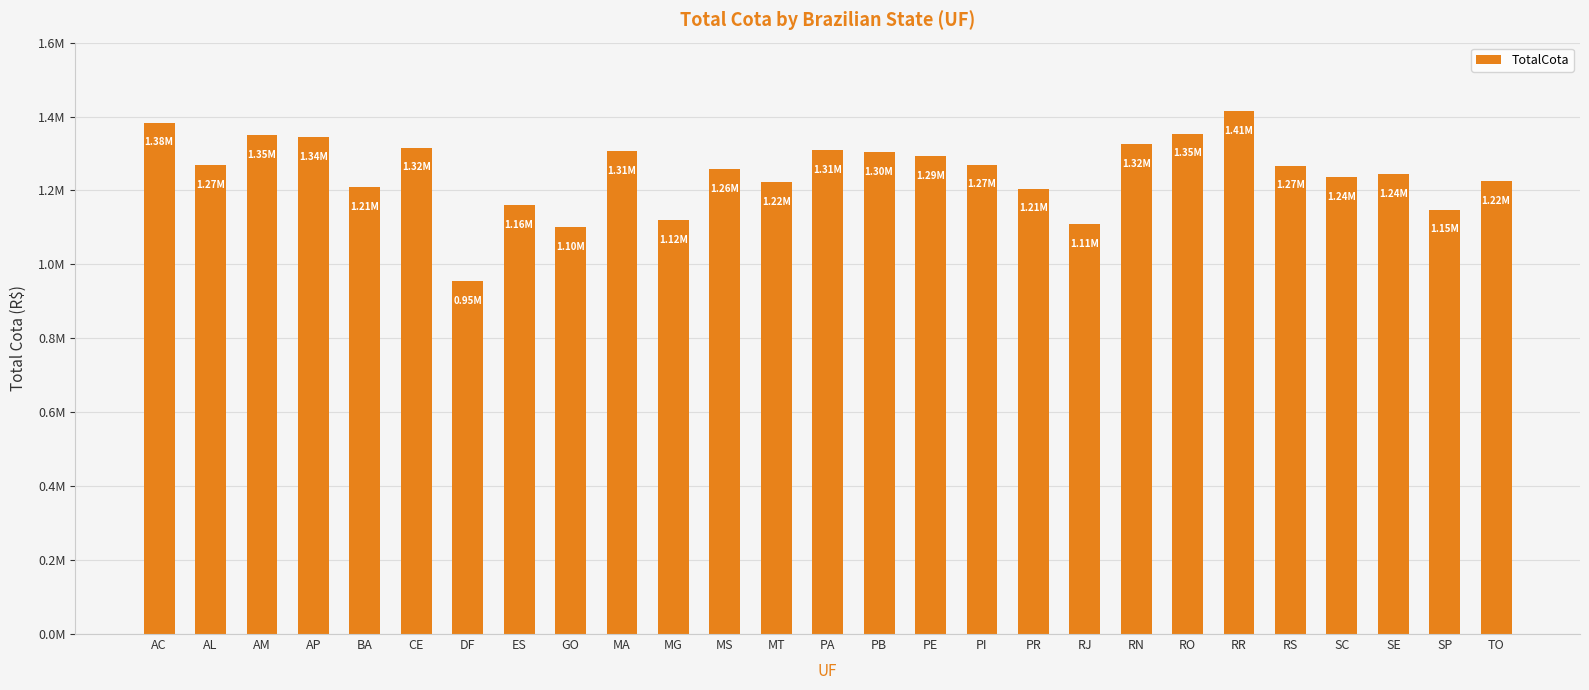

Does the chart contain any negative values?

No